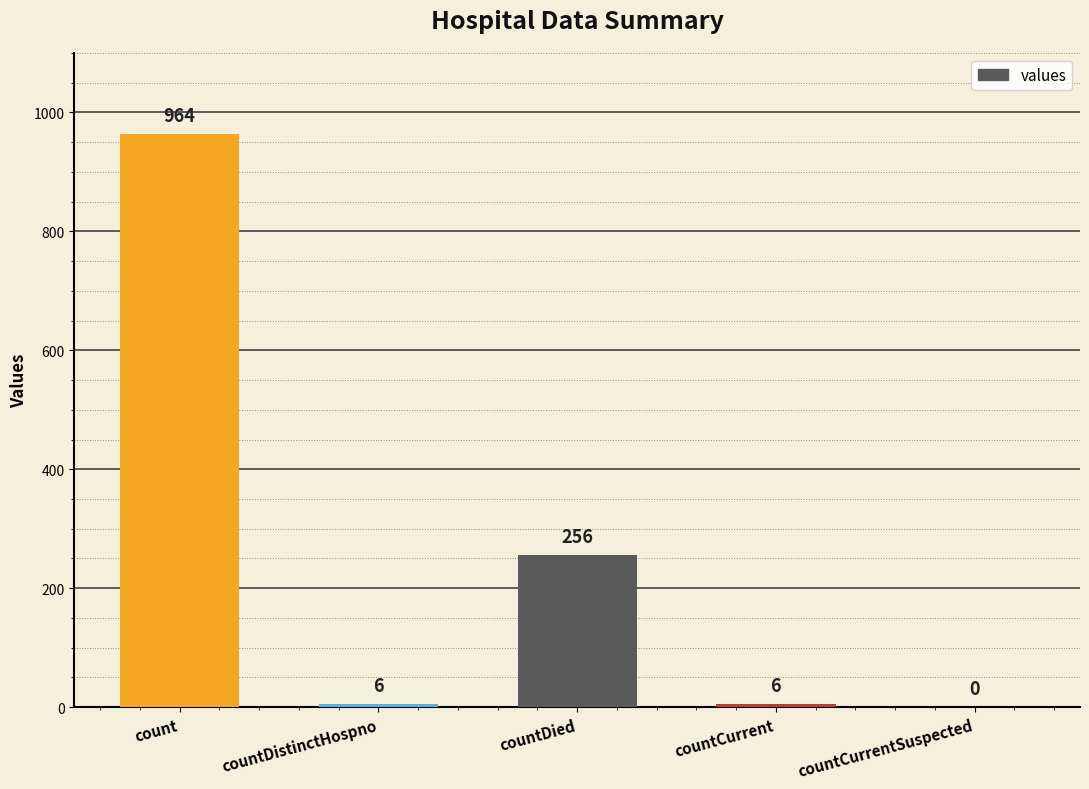

At which category does the chart reach its peak across all series?

count